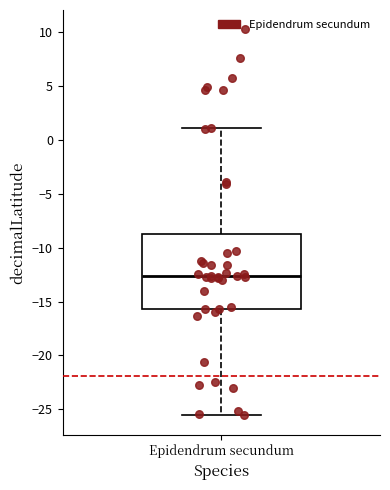

Read this box plot against the y-axis: the position of the median line, the range covered by the box, and the ends of both whiskers. The values are not printed on the chart, so give them approximately, as read against the axis.

median -12.5, box -15.5 to -9.0, whiskers -25.5 to 1.0